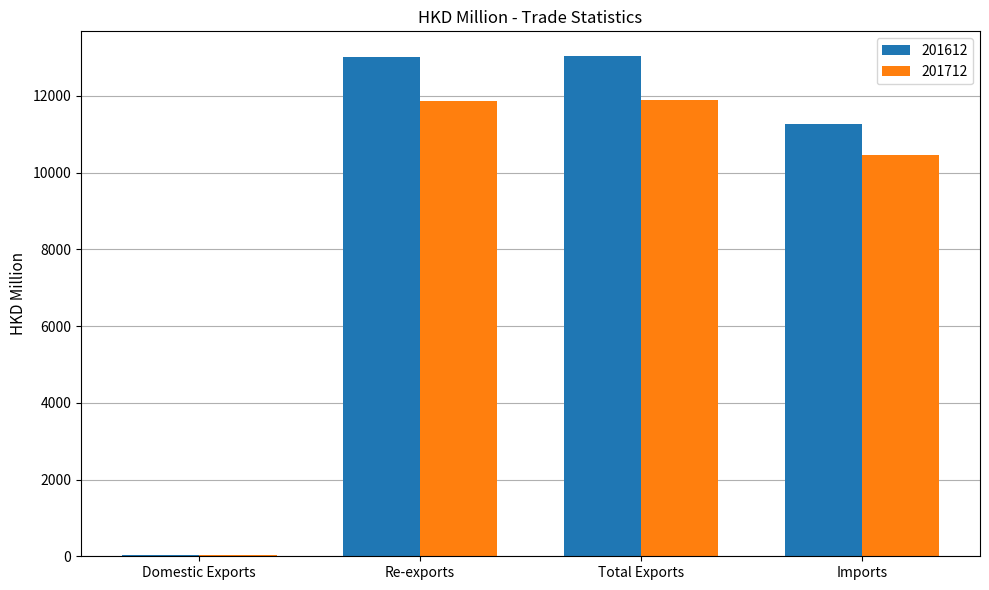

At which label is 201712 closest to 5955?

Imports